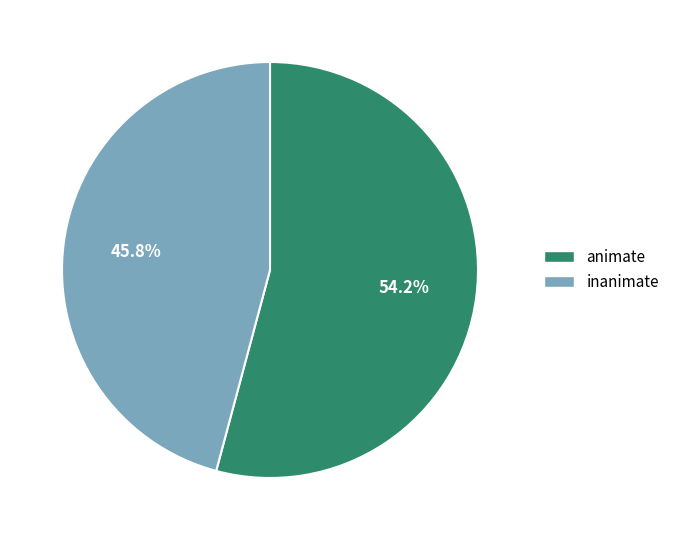

Which category accounts for the majority?

animate